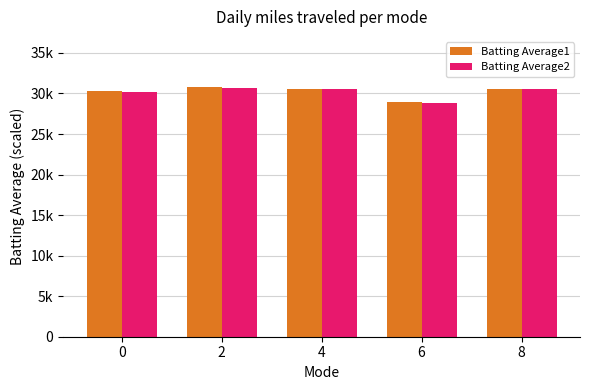

Does the chart contain stacked bars?

No